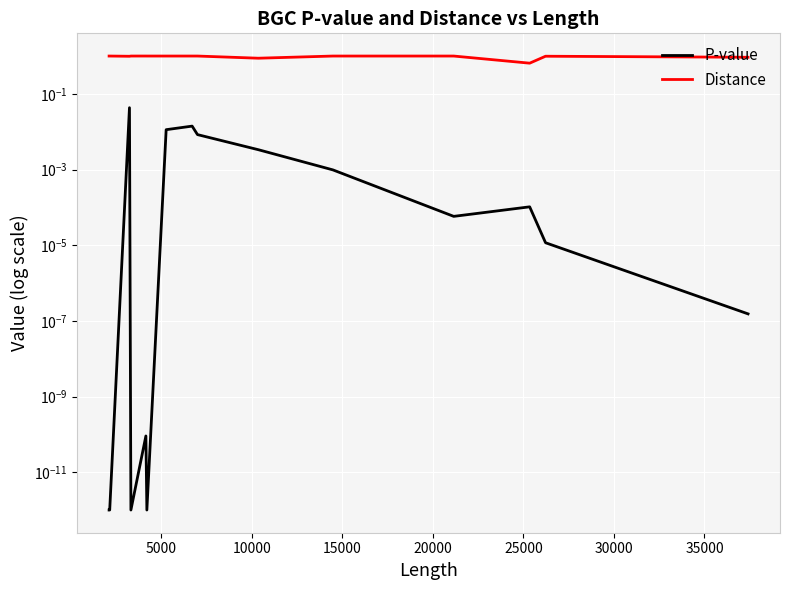

Where is the first local maximum for Distance?

20000